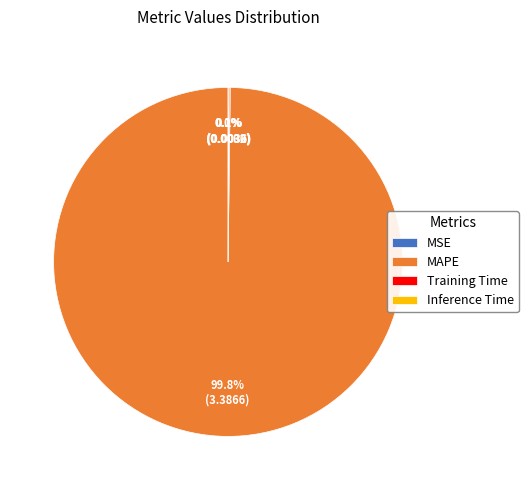

The MAPE slice represents 100% of the pie. True or false?

True